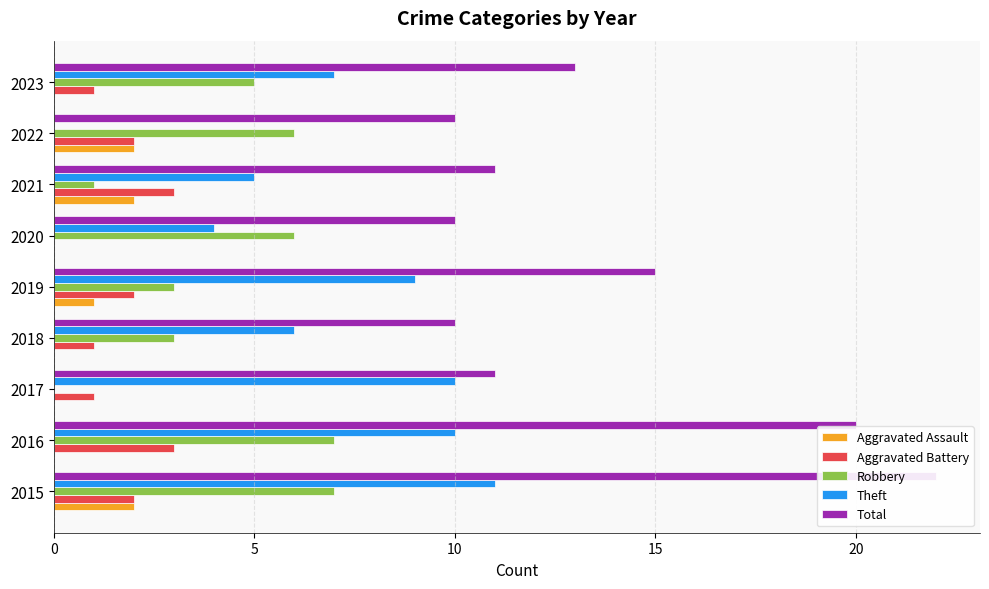

How many bars are there in total?

45